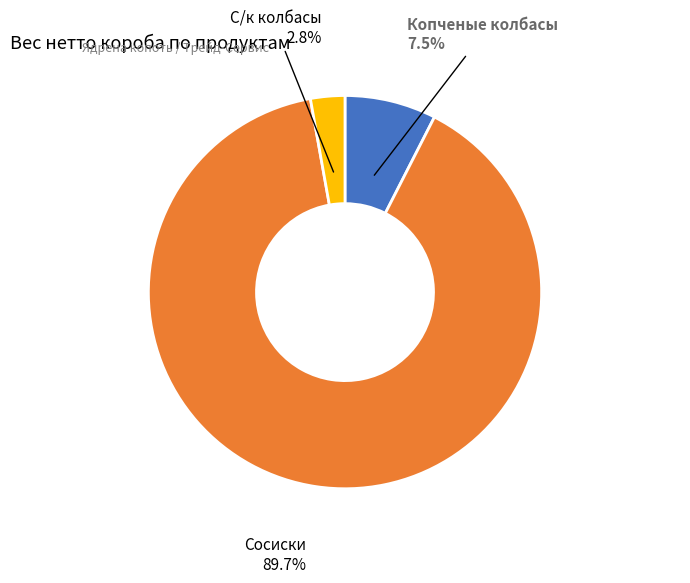

Is there any slice that represents more than half of the pie?

Yes